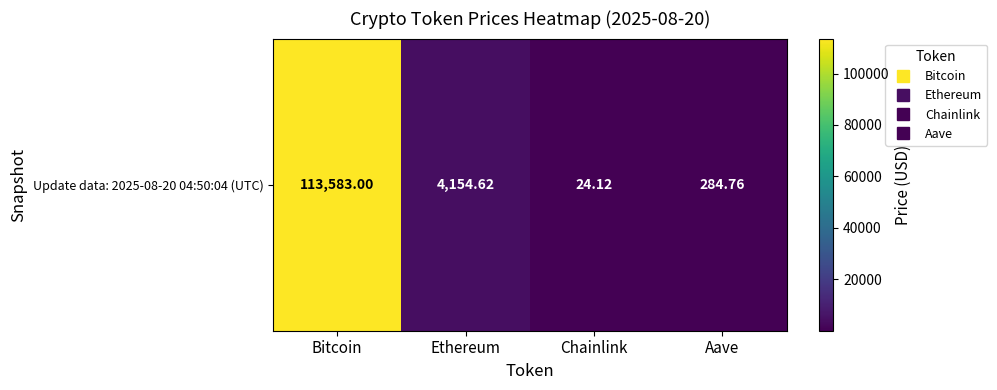

The value at Ethereum is 4154.6. True or false?

True